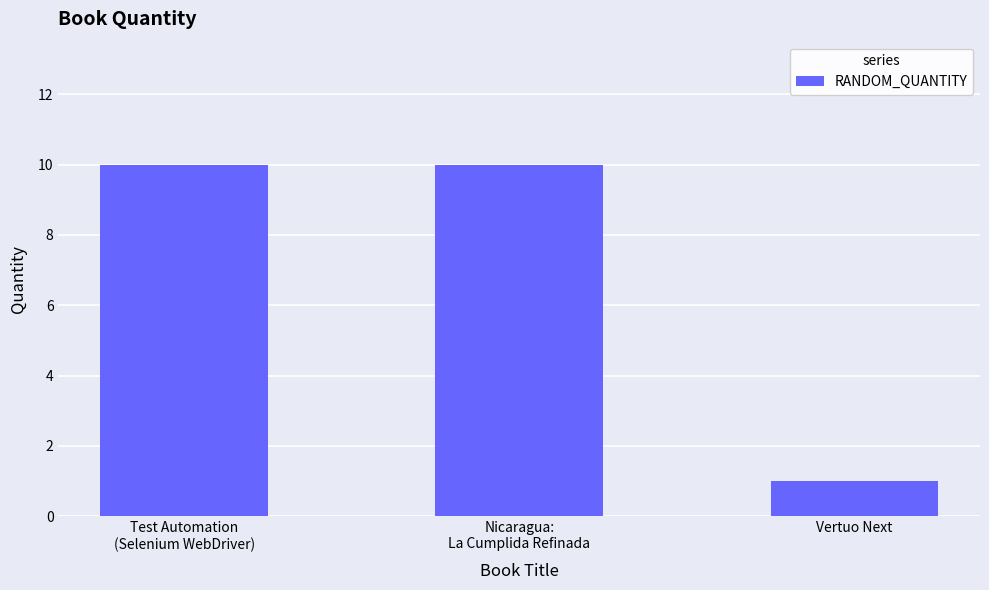

The value at Test Automation
(Selenium WebDriver) is 5. True or false?

False